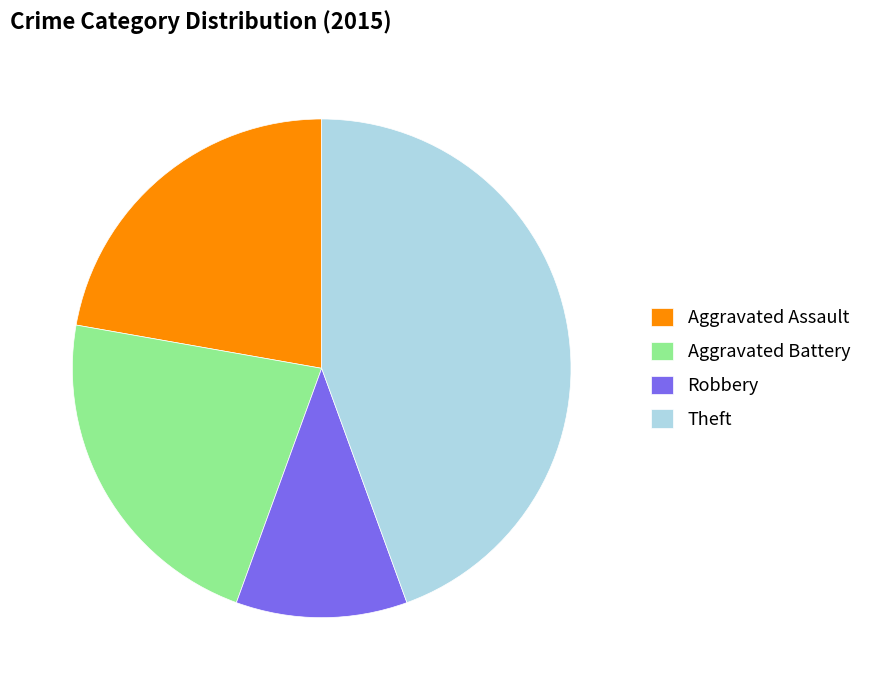

How many segments does this pie chart have?

4